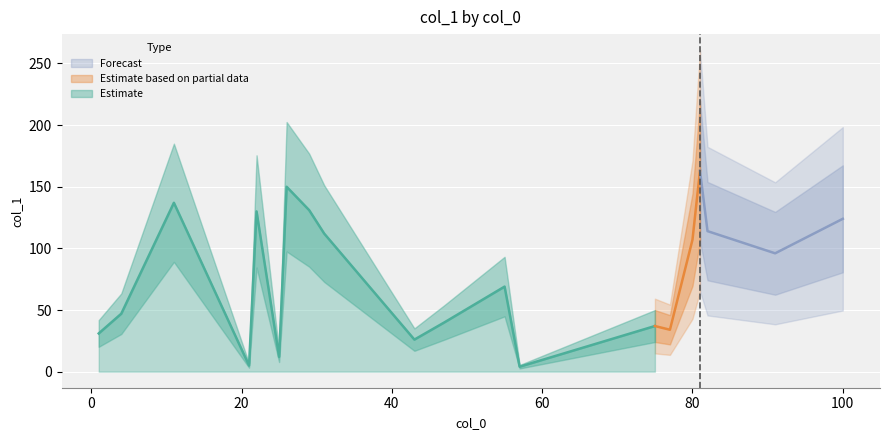

Count the number of categories in the chart.

20